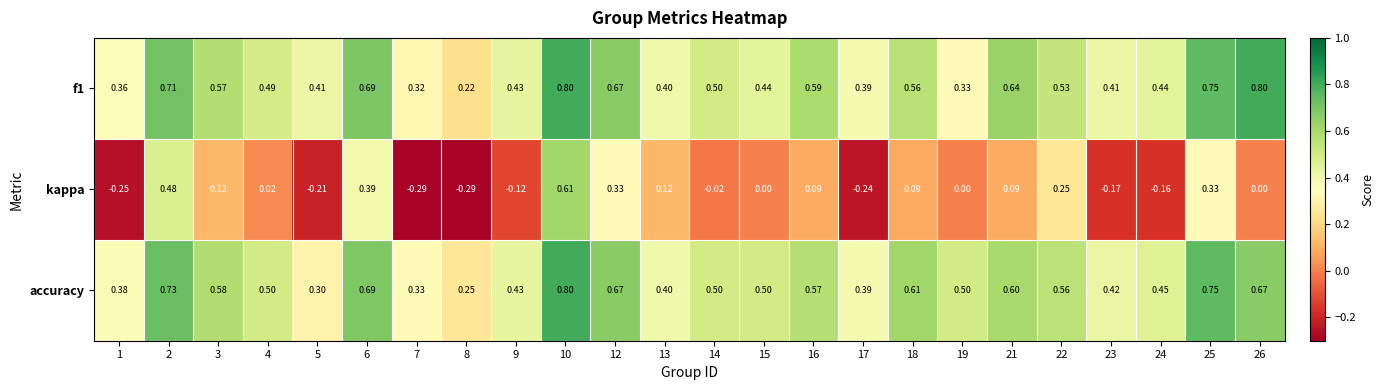

Which series has the widest spread of values?

kappa